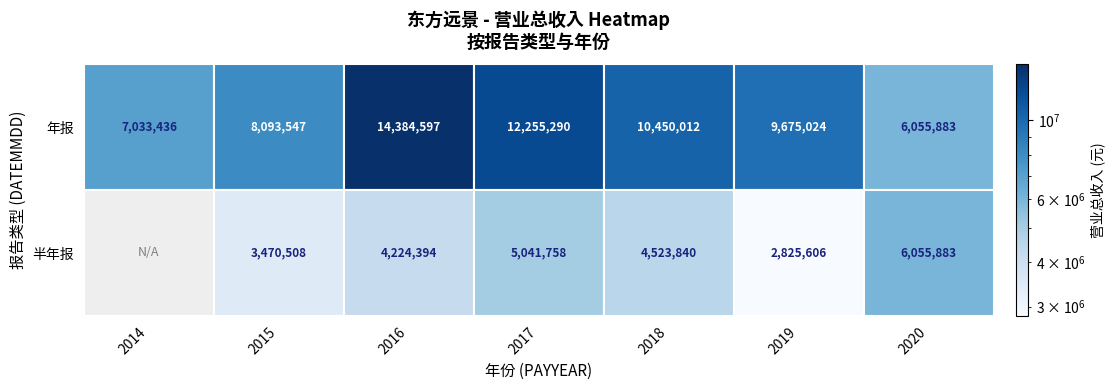

How many categories are shown in the chart?

7